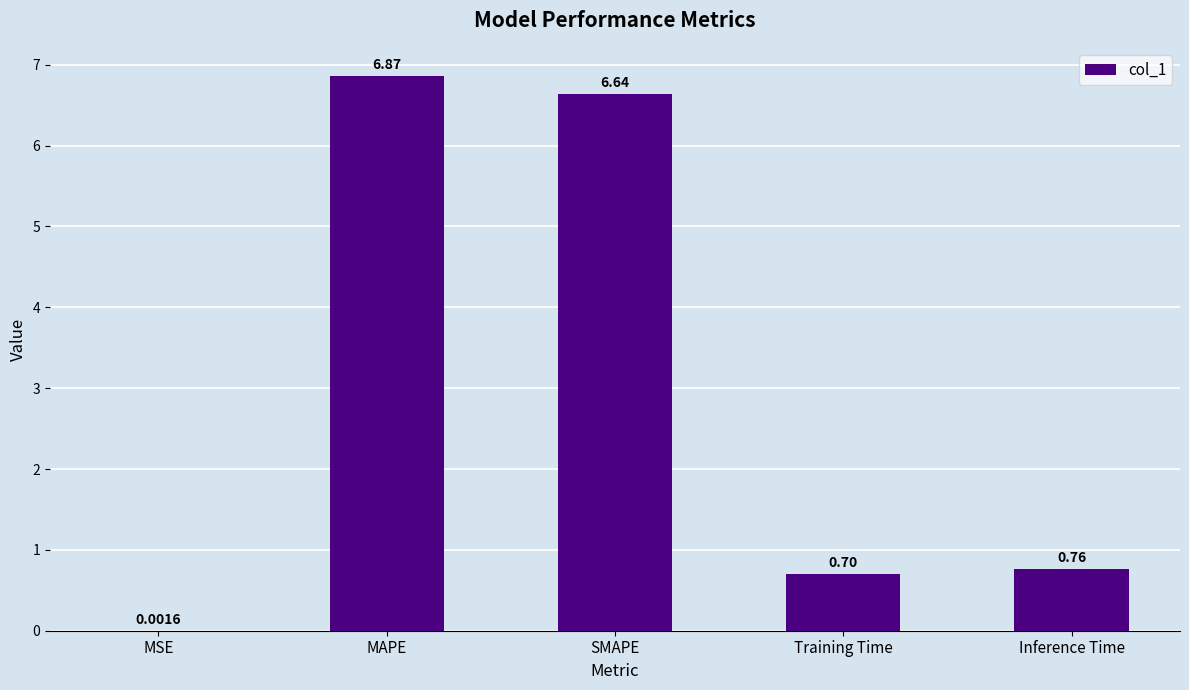

Between Inference Time and SMAPE, which is larger?

SMAPE